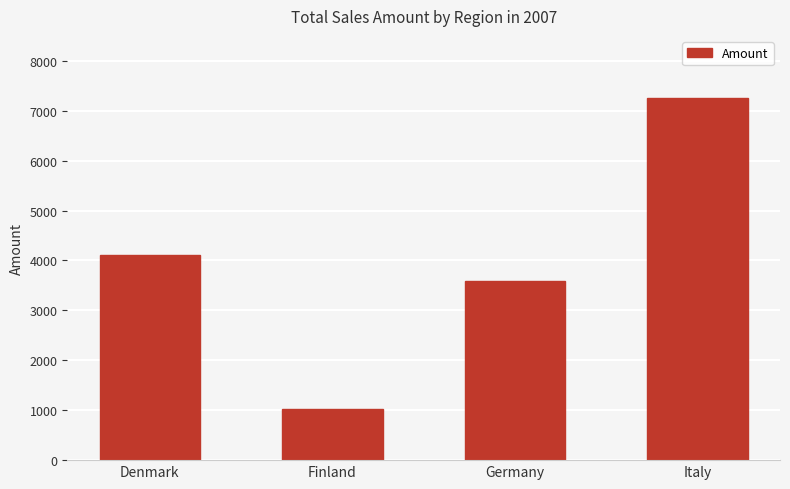

What is the sum of the values at Denmark and Italy?

11366.8